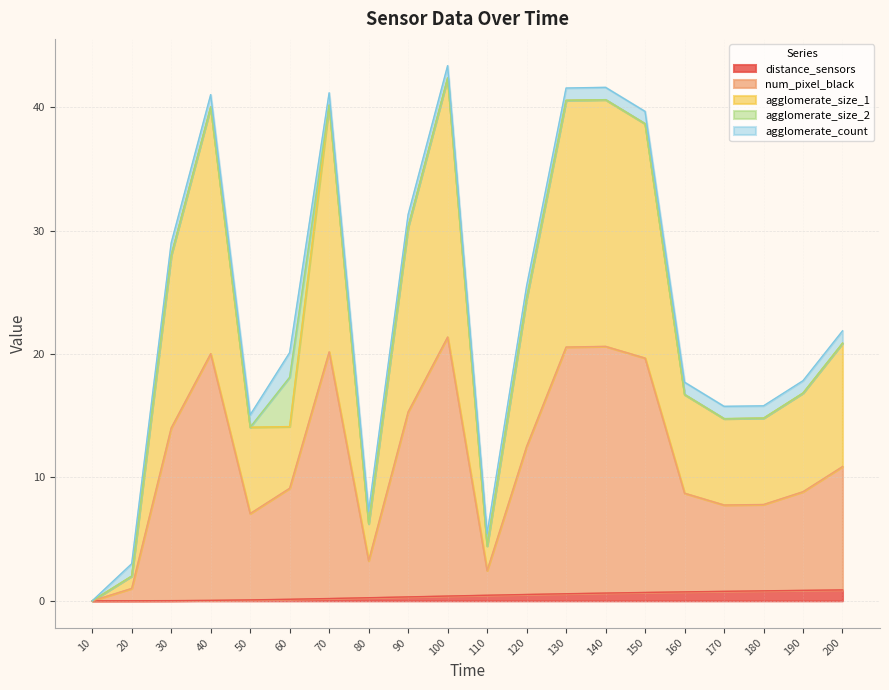

True or false: num_pixel_black and agglomerate_size_1 intersect in this chart.

False